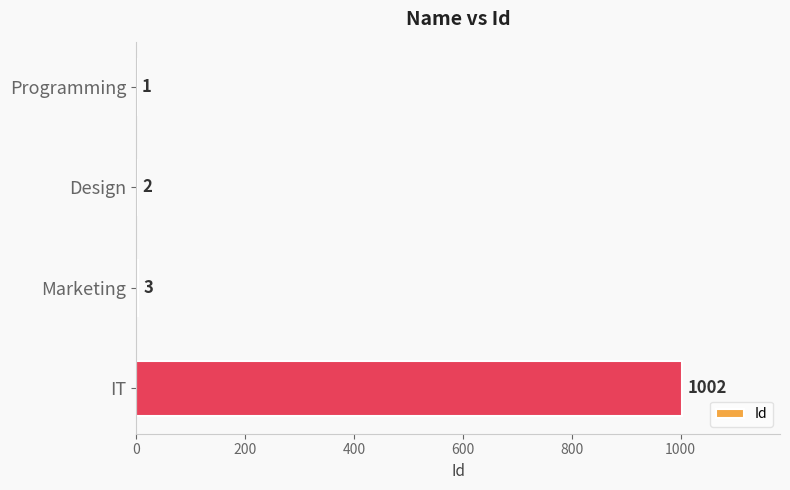

The value at Marketing is 3. True or false?

True